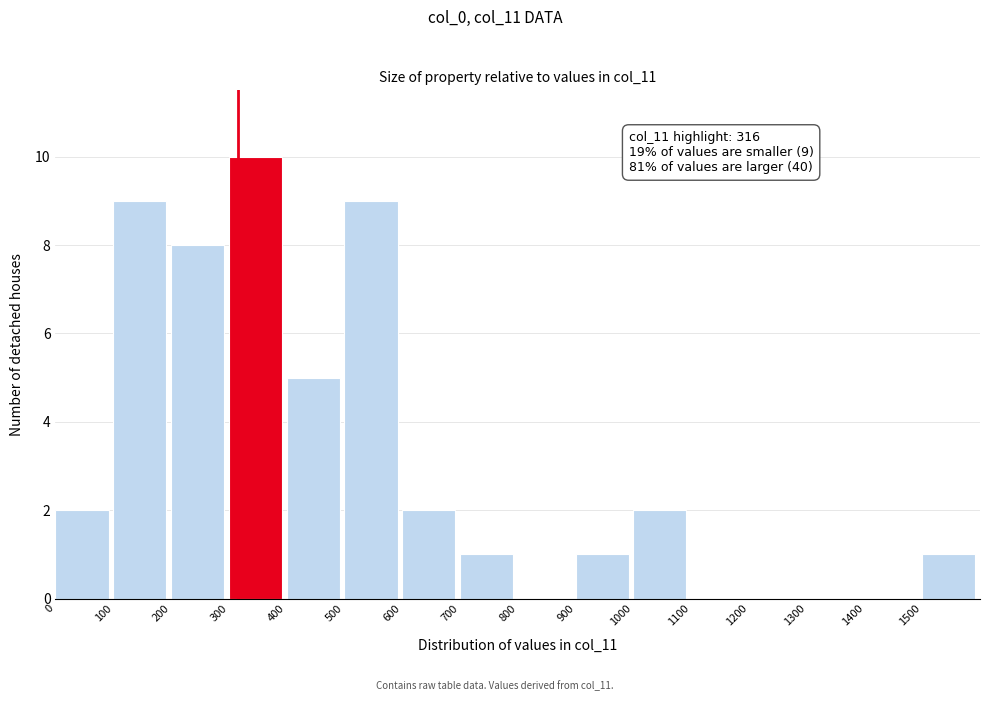

Which range on the x-axis has the tallest bar?

300 to 400